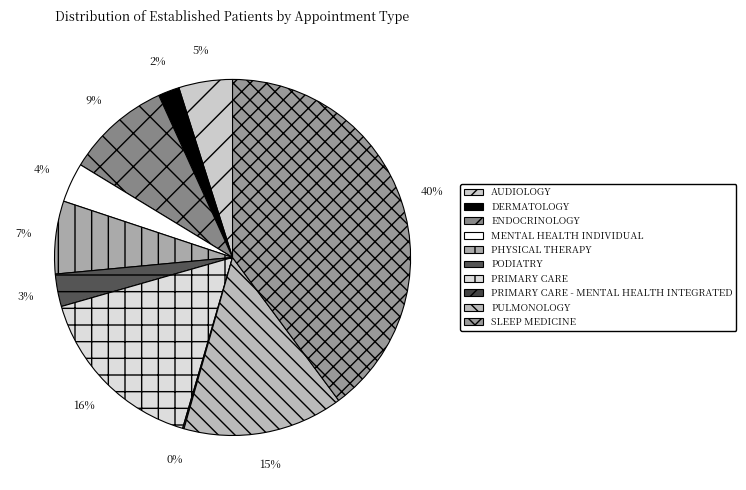

Is it true that ENDOCRINOLOGY is 9% of the pie?

True